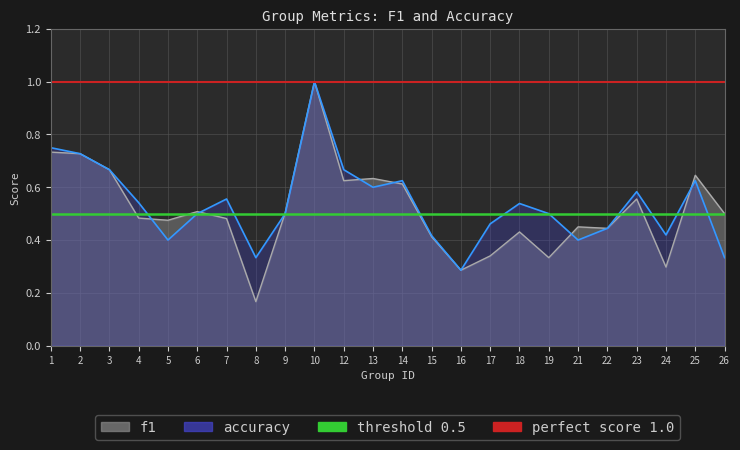

Is the value of accuracy at 7 greater than the value of f1 at 18?

Yes